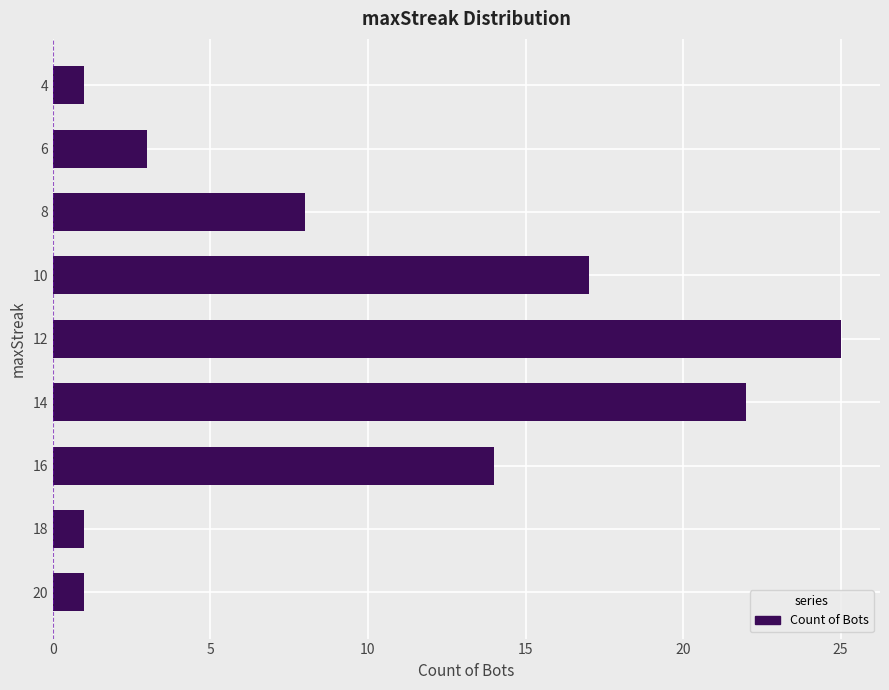

Reading bottom to top, transcribe all the data shown in this chart.

20=1	18=1	16=14	14=22	12=25	10=17	8=8	6=3	4=1